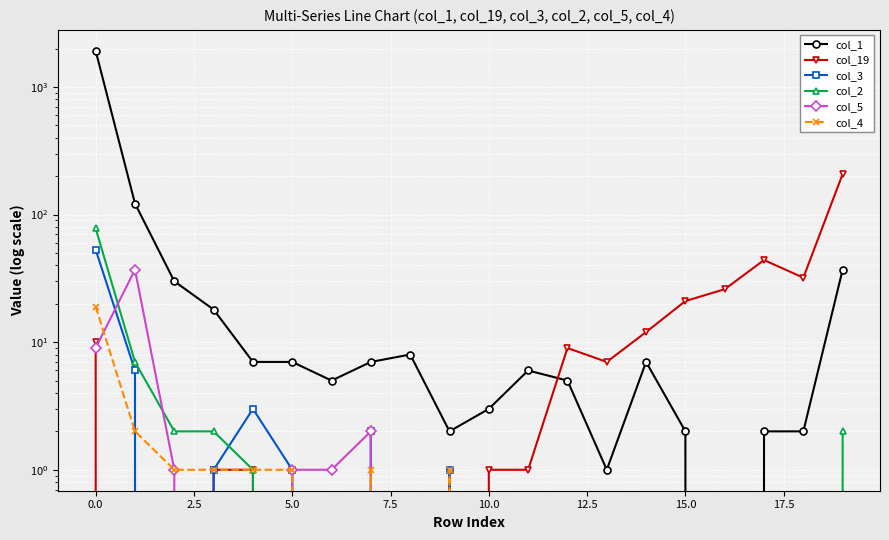

What is the sum of all col_19 values?

373